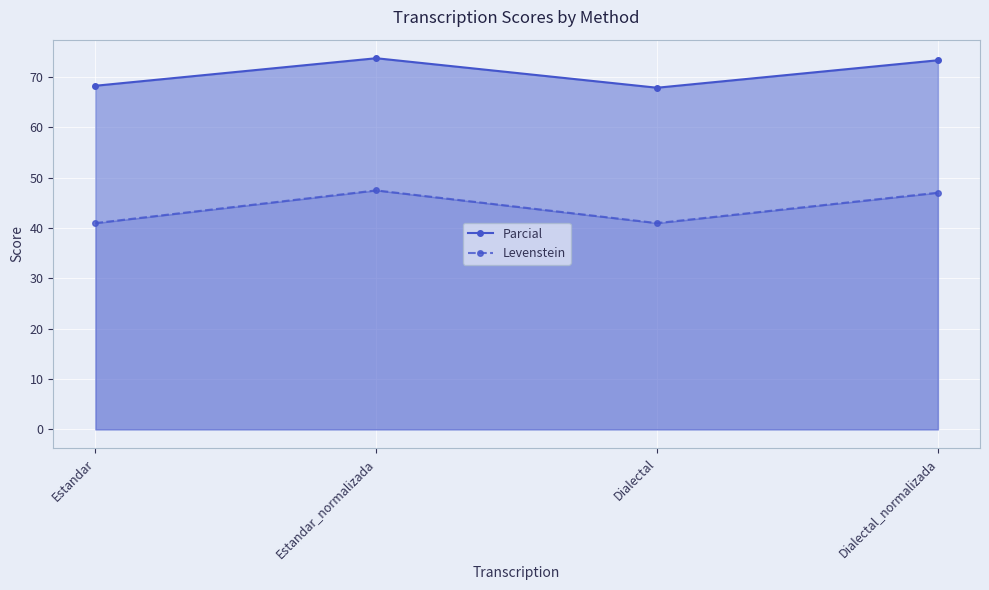

Where is the first local maximum for Parcial?

Estandar_normalizada